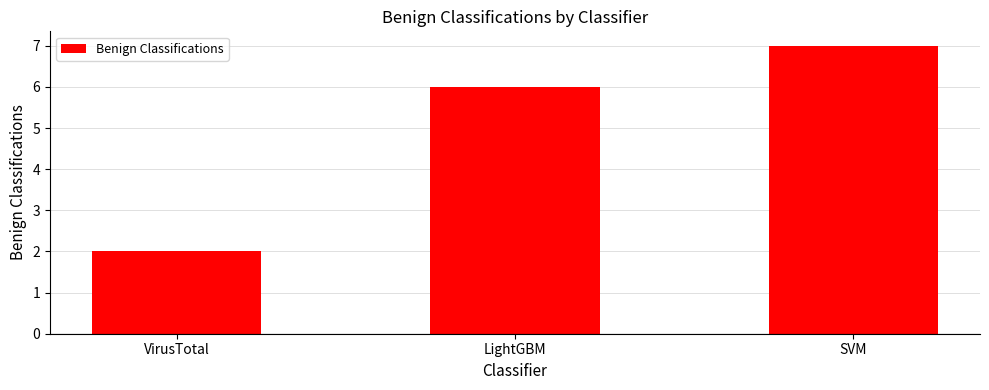

Reading left to right, list all the values displayed in this chart.

2	6	7